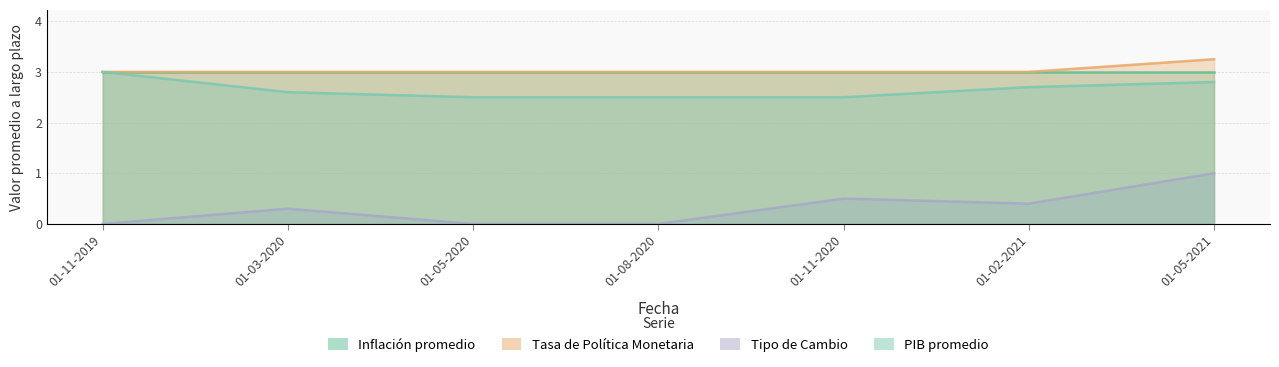

What is the lowest value of the PIB promedio series?

2.5